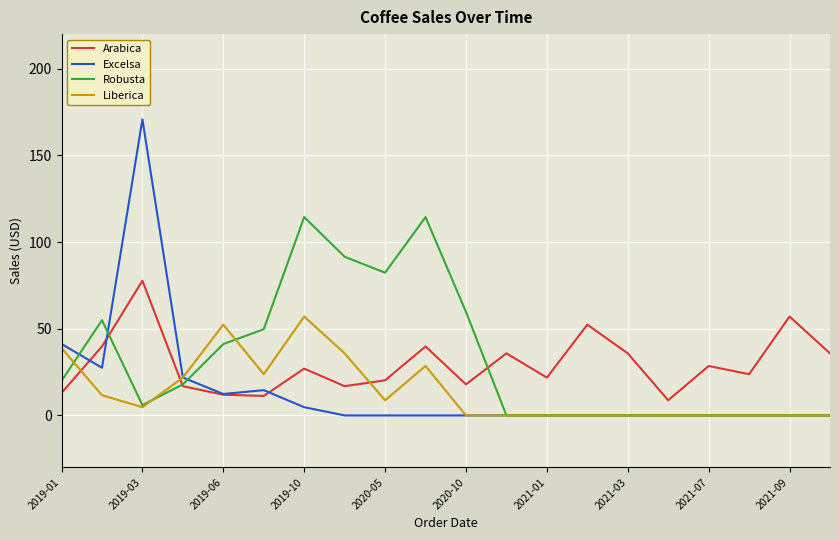

What is the highest value of the Arabica series?

77.7